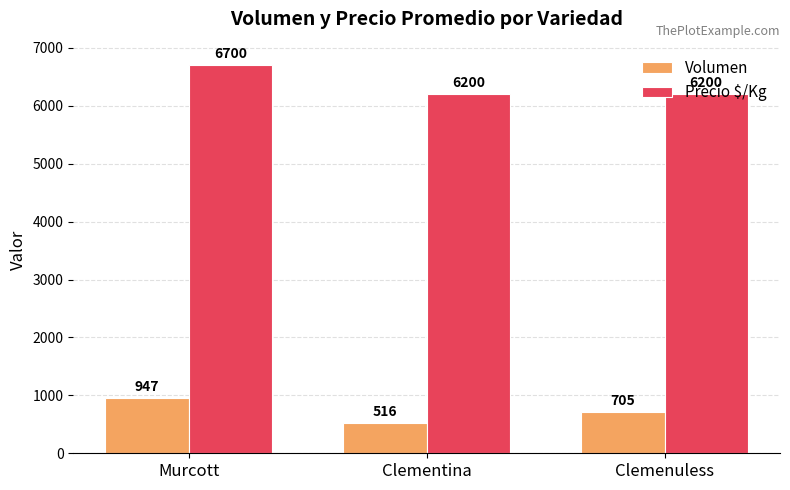

The value of Volumen at Murcott is 216. True or false?

False